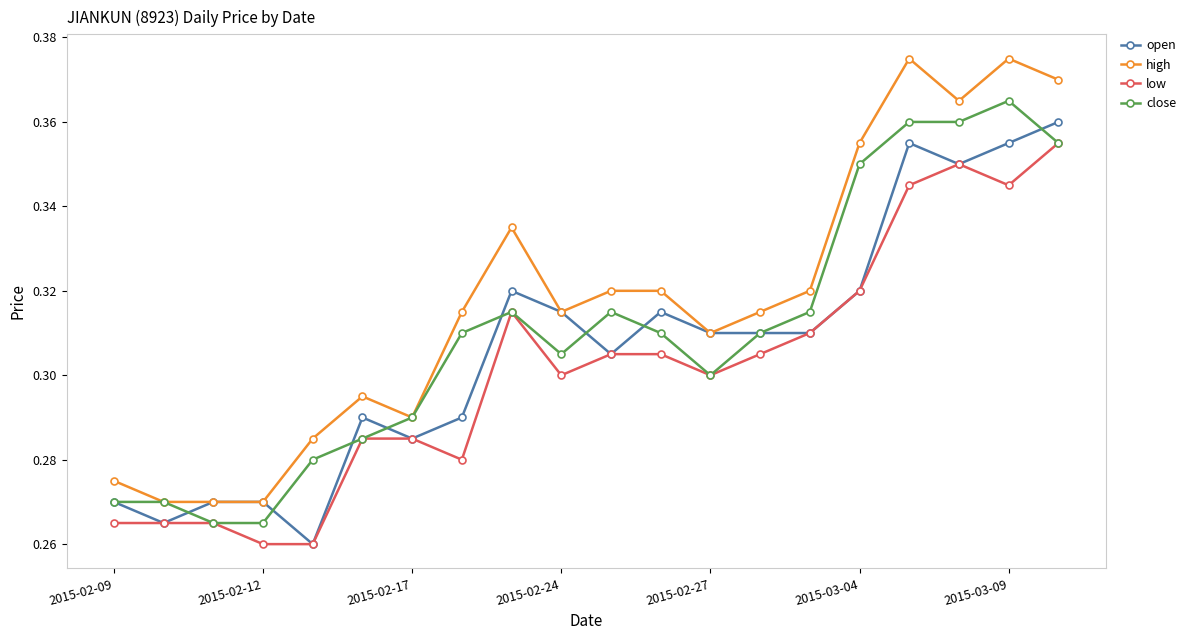

True or false: open and close intersect in this chart.

True